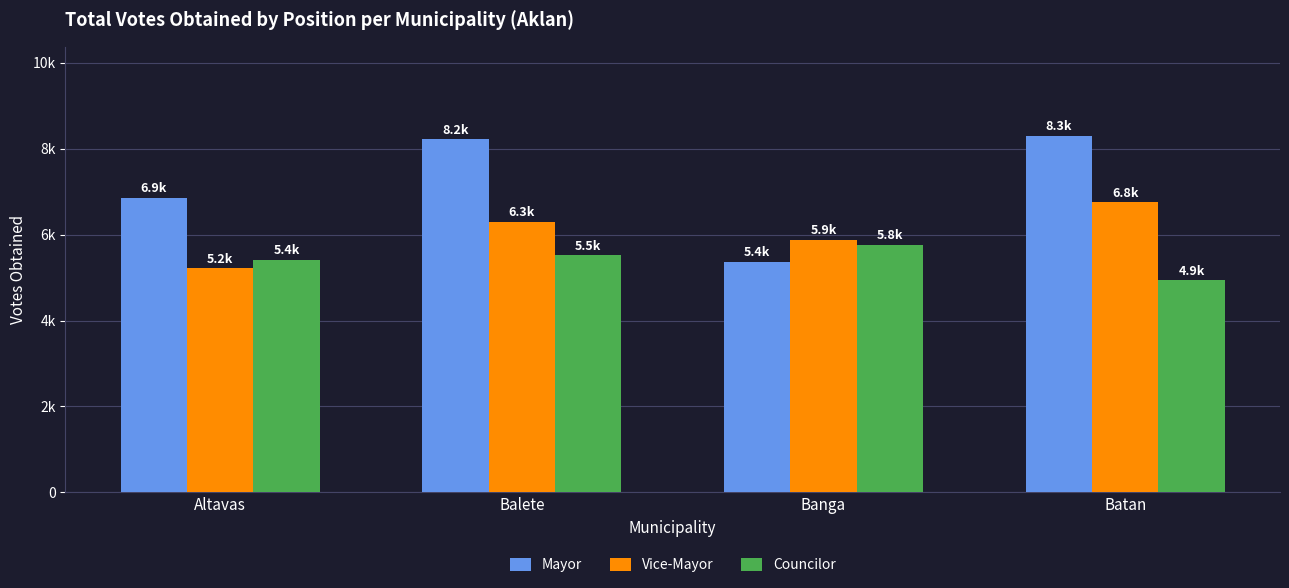

True or false: Mayor has a value of 1989 at Banga.

False